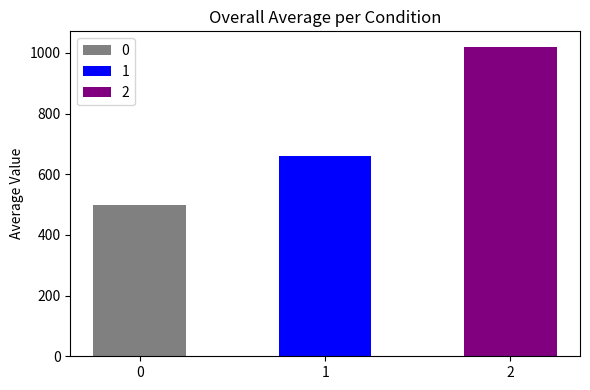

Reading right to left, extract all data points from this chart.

1020	660	500